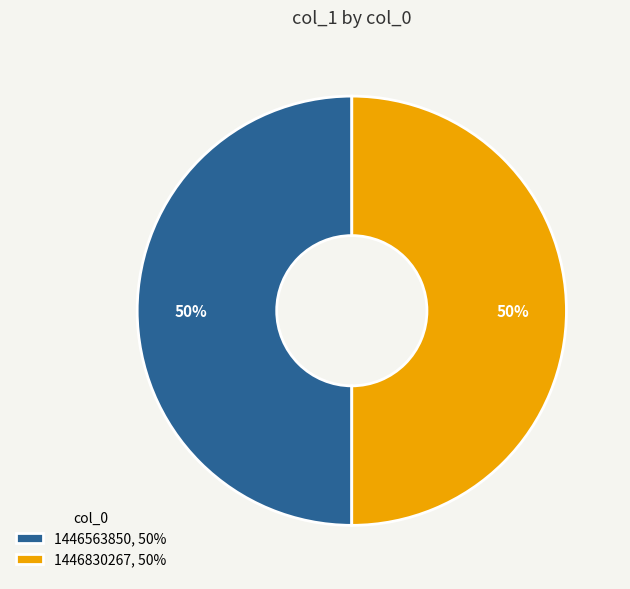

To the nearest percent, what percentage of the pie is 1446563850, 50%?

50%